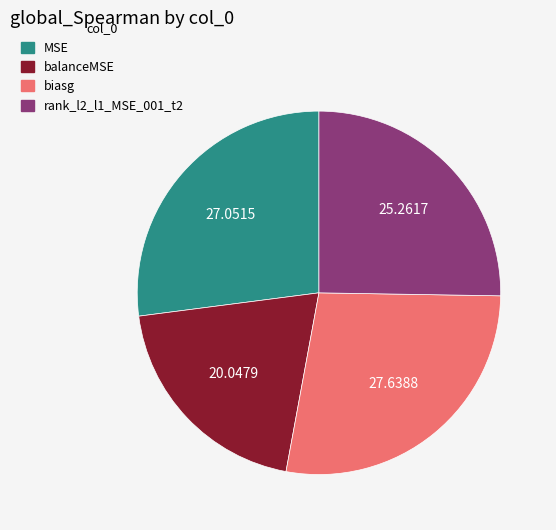

Between MSE and rank_l2_l1_MSE_001_t2, which is larger?

MSE